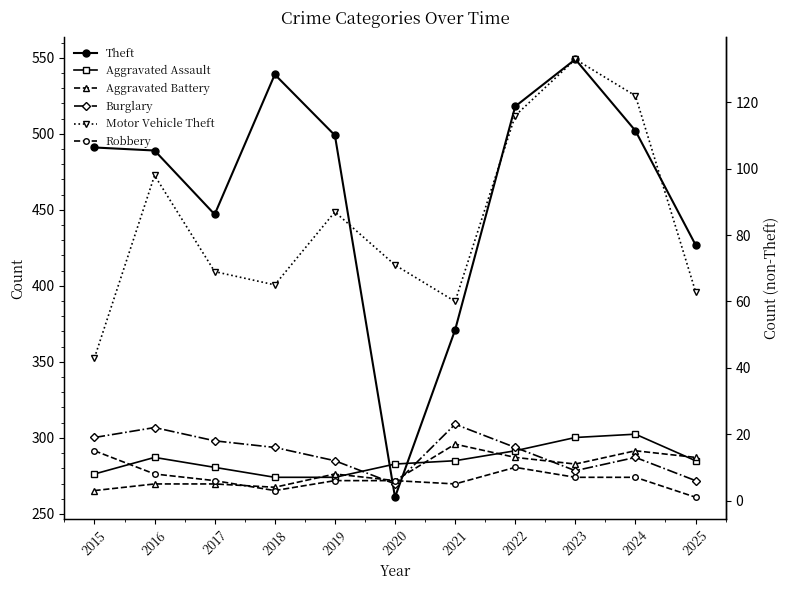

Where is the first local maximum for Burglary?

2016